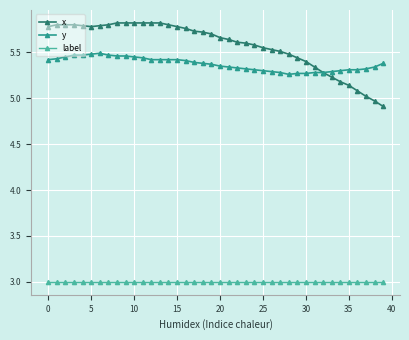

How many categories are shown in the chart?

40